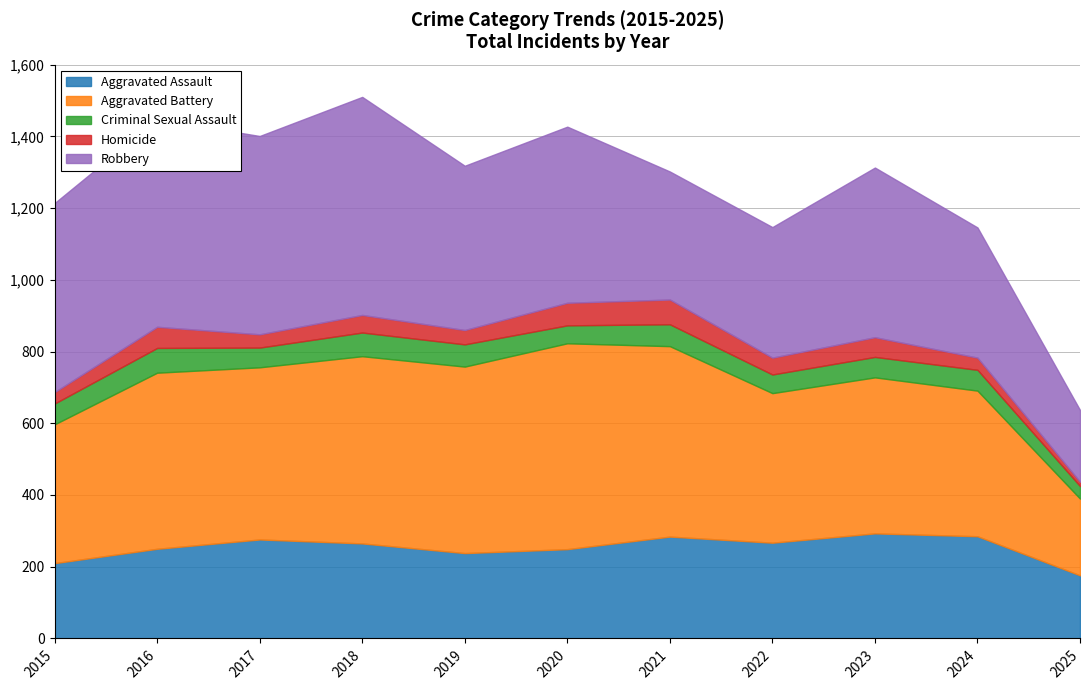

How many data points in Aggravated Battery are above 480?

5